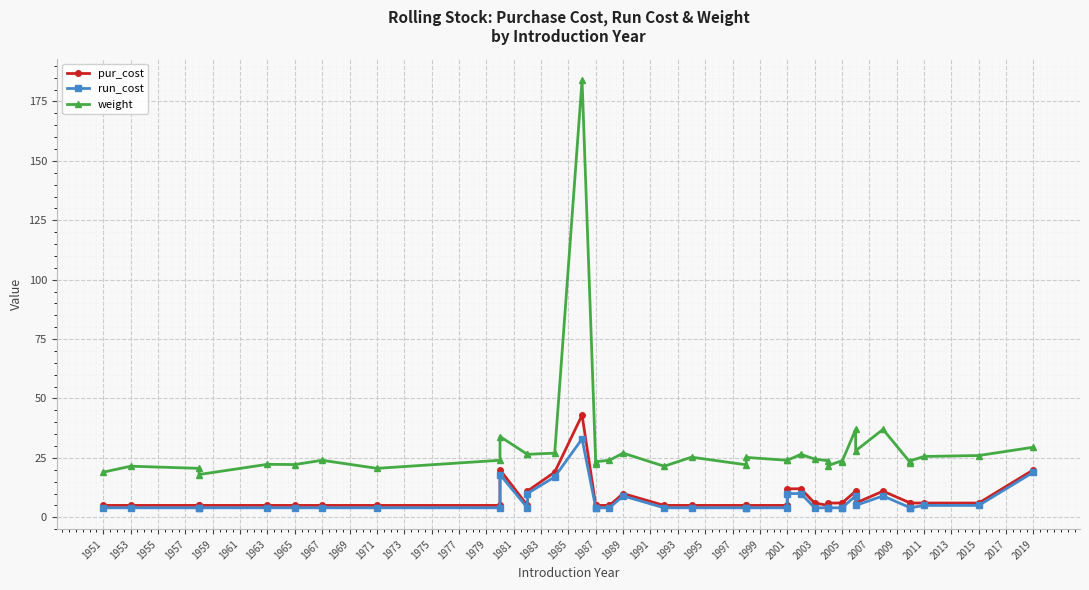

Which series has the widest spread of values?

weight